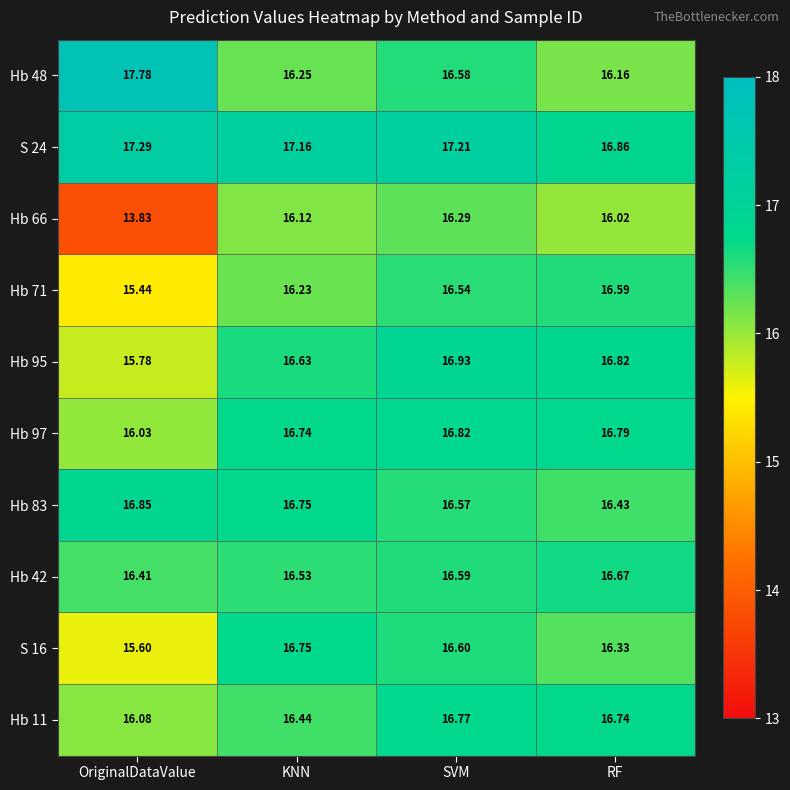

Count the number of categories in the chart.

4